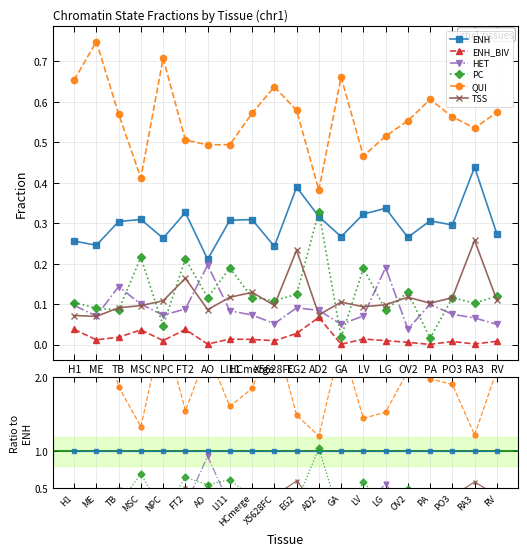

How many times do HET and PC cross each other?

12